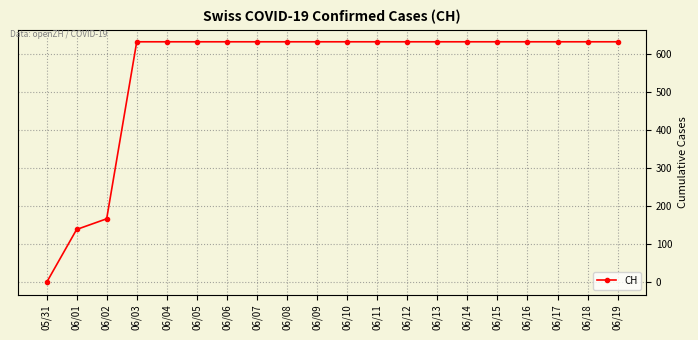

What is the difference between the second highest and minimum values?

631